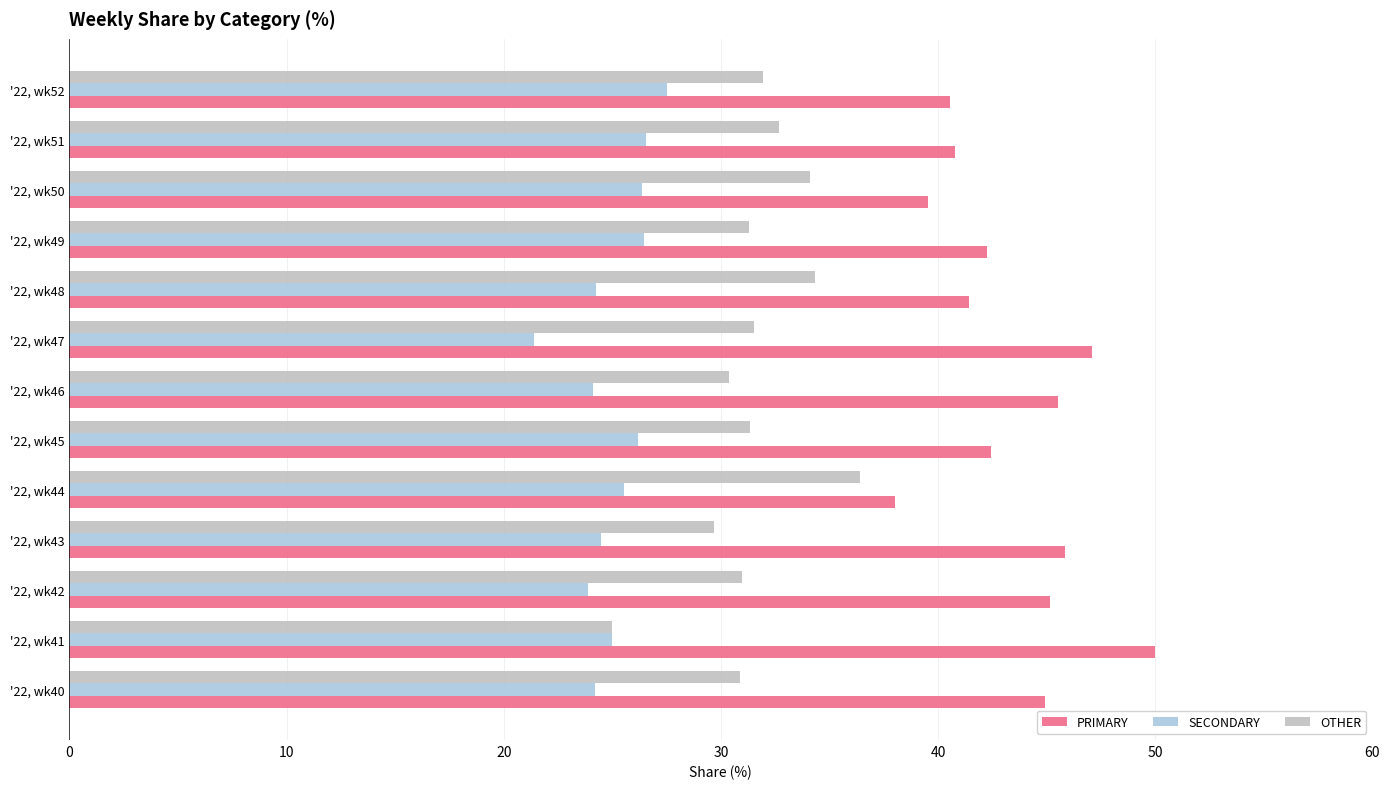

Which series has the largest total across all categories?

PRIMARY